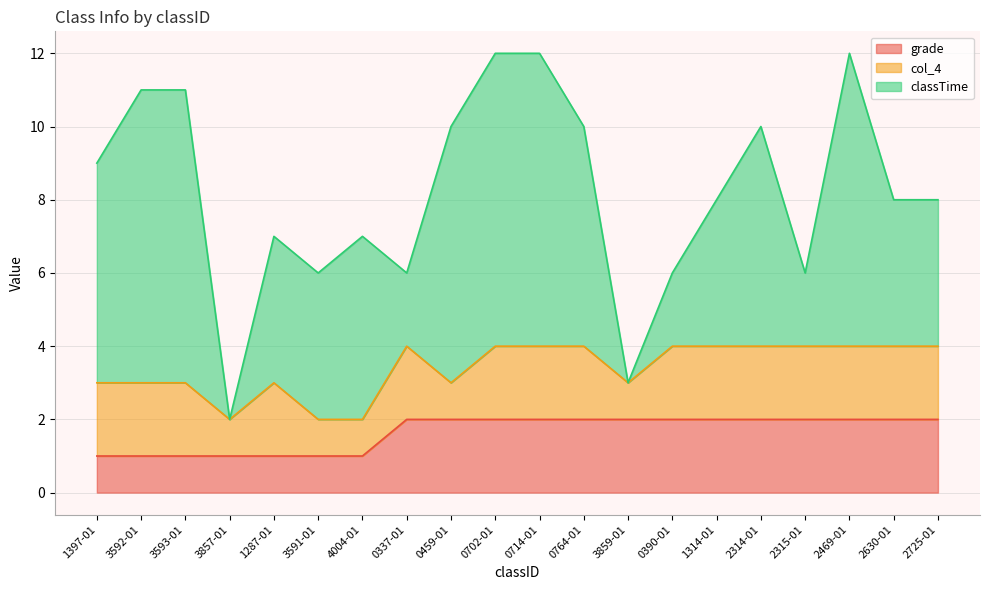

Is it true that grade equals 3 at 2315-01?

False